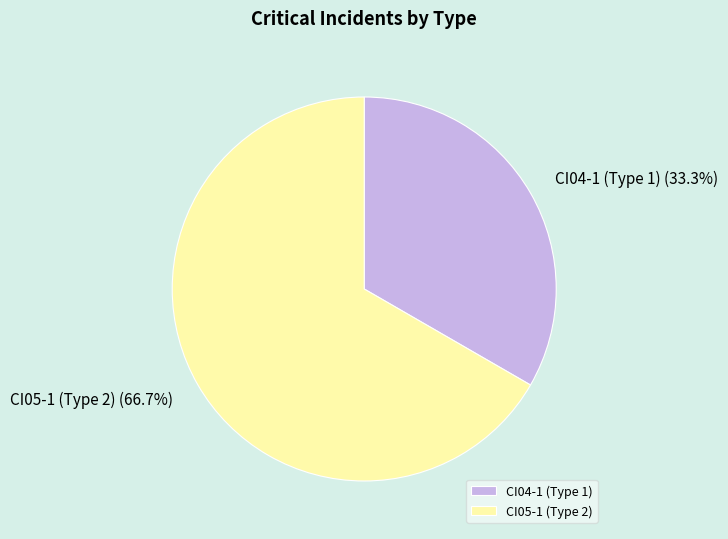

Count the number of slices in the pie.

2